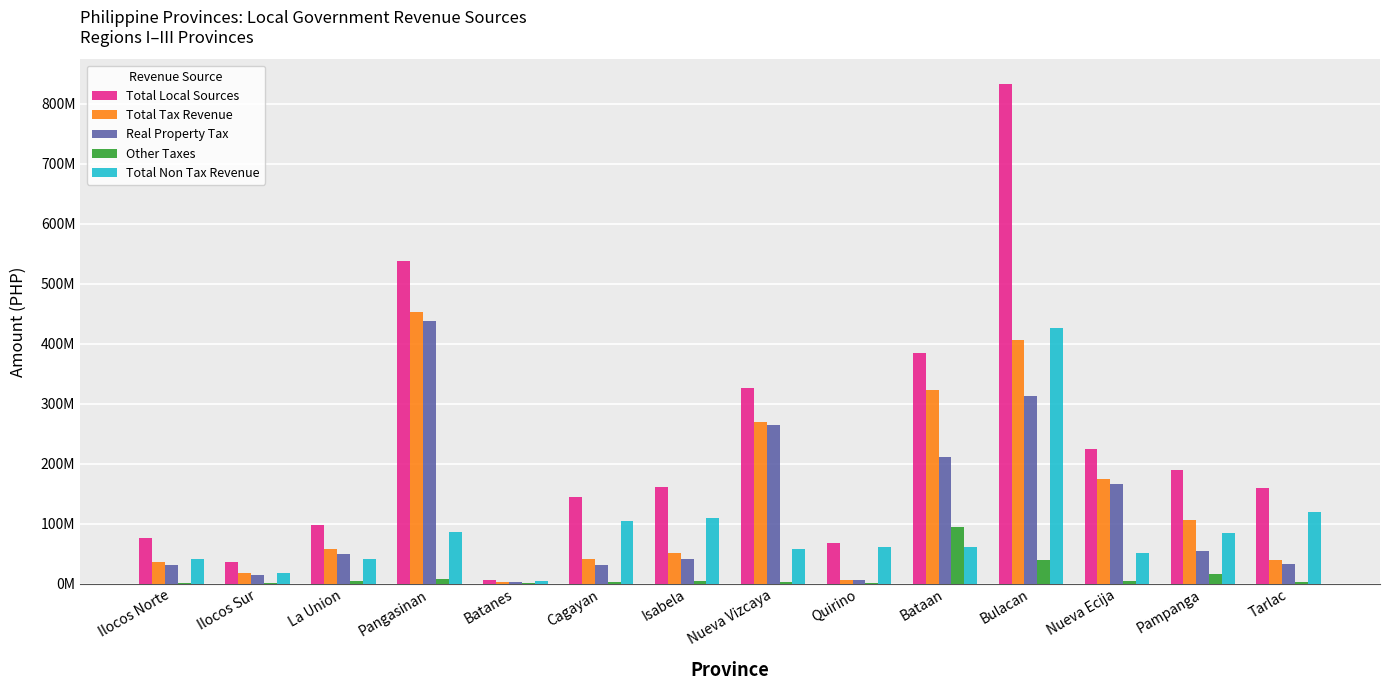

What are all the series names shown in the legend?

Total Local Sources, Total Tax Revenue, Real Property Tax, Other Taxes, Total Non Tax Revenue